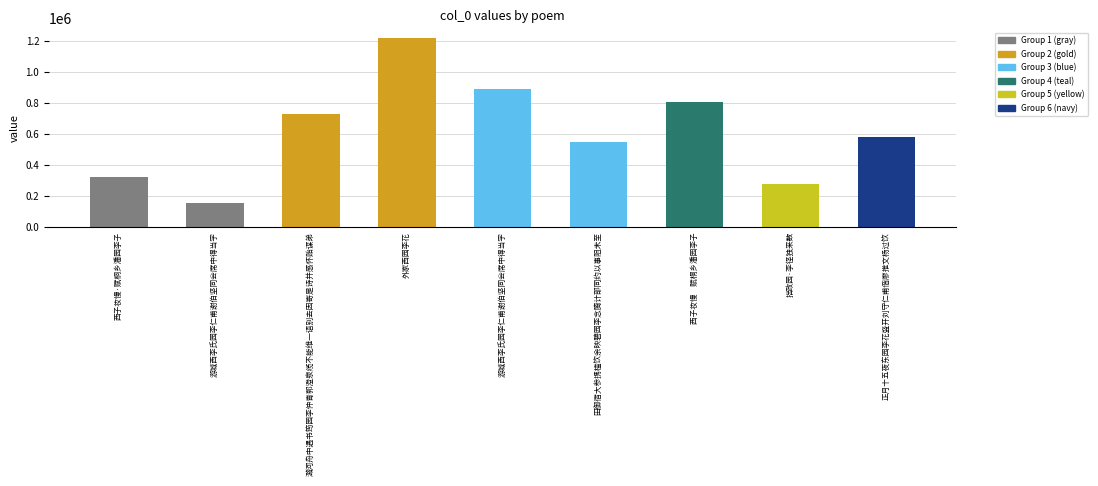

What is the sum of the values at 外家西园李花 and 西子妆慢·赋桐乡潘园李子?

1547428